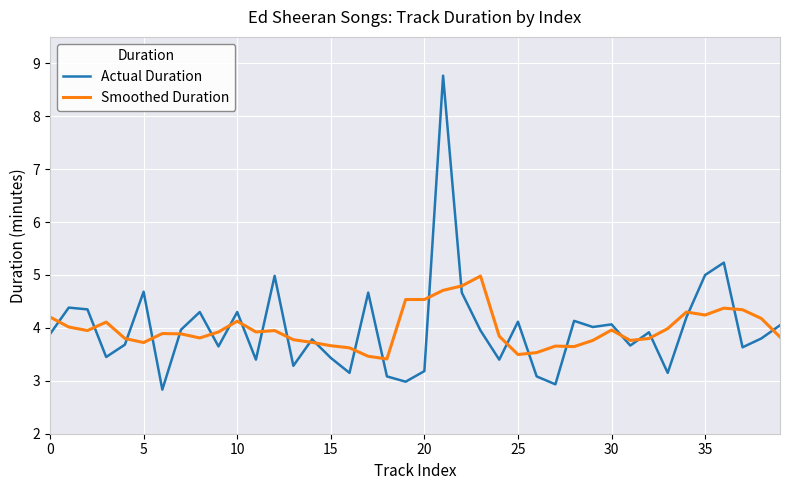

Which series has the largest range (max minus min)?

Actual Duration